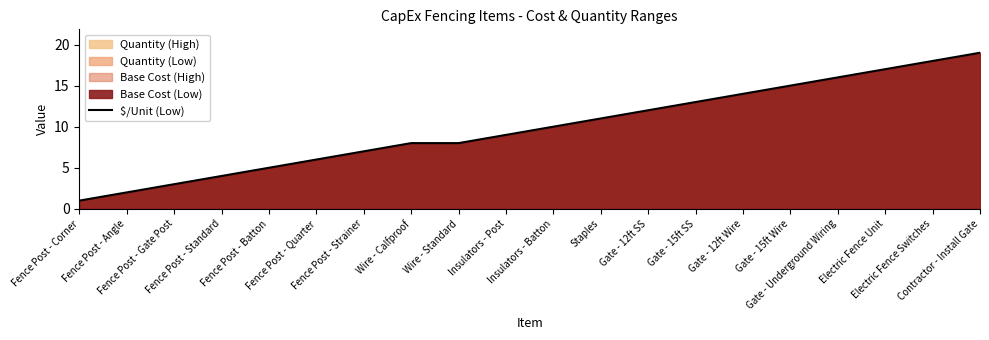

Reading left to right, transcribe all the data shown in this chart.

1	2	3	4	5	6	7	8	8	9	10	11	12	13	14	15	16	17	18	19